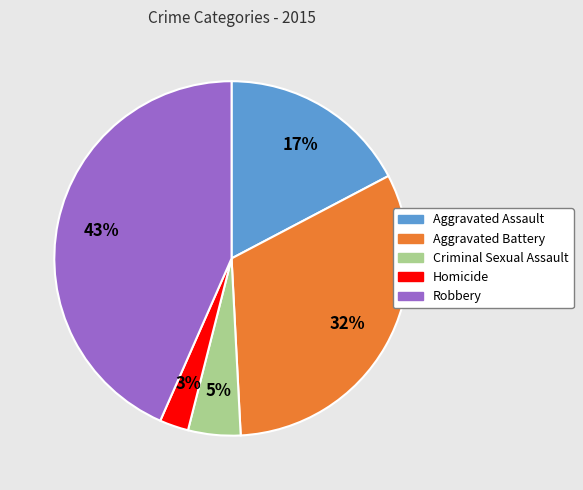

Is it true that Robbery is 43% of the pie?

True